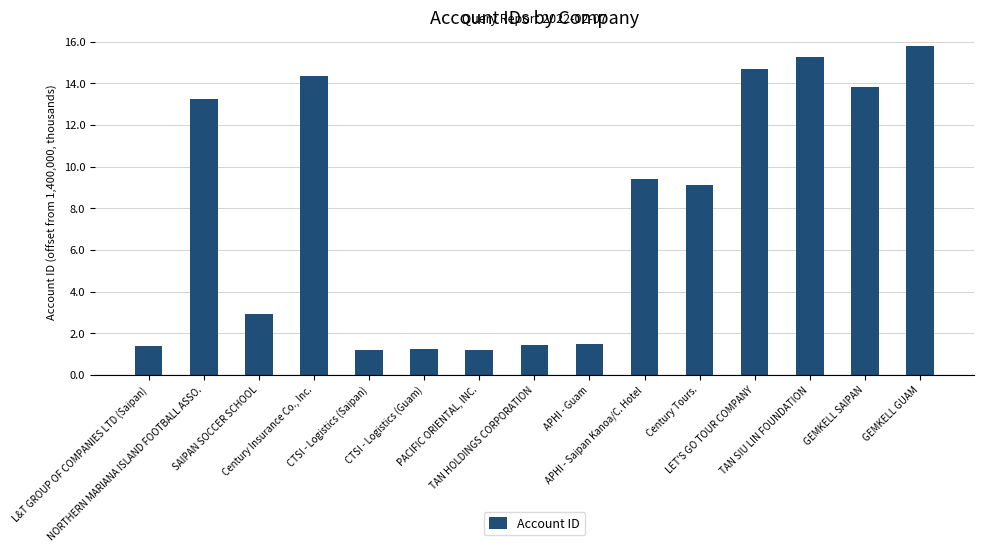

What is the difference between the maximum and second lowest values?

14.6